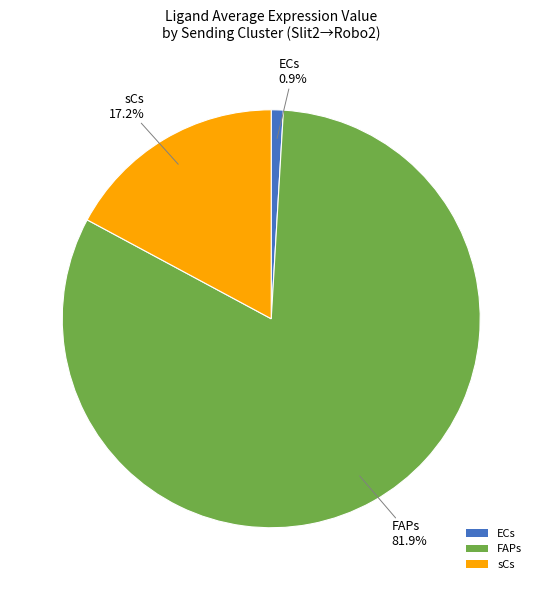

Is it true that sCs is 17% of the pie?

True